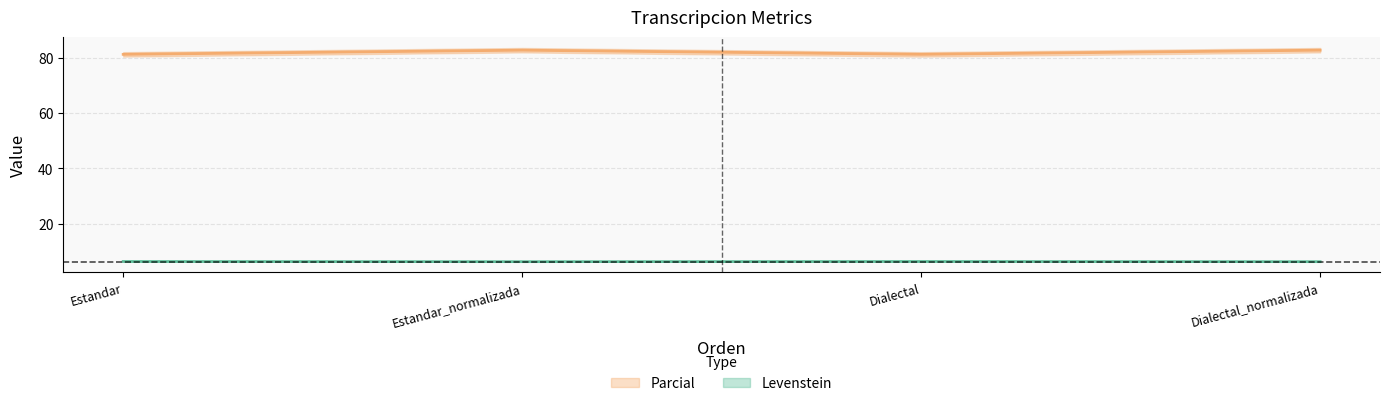

What is the minimum value shown in the chart?

6.3